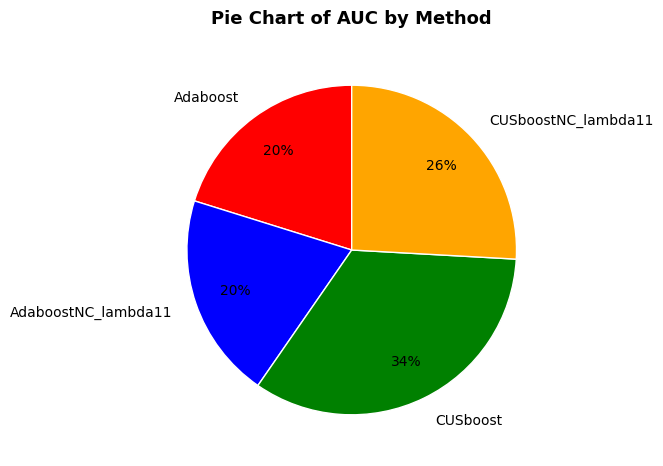

How many segments does this pie chart have?

4